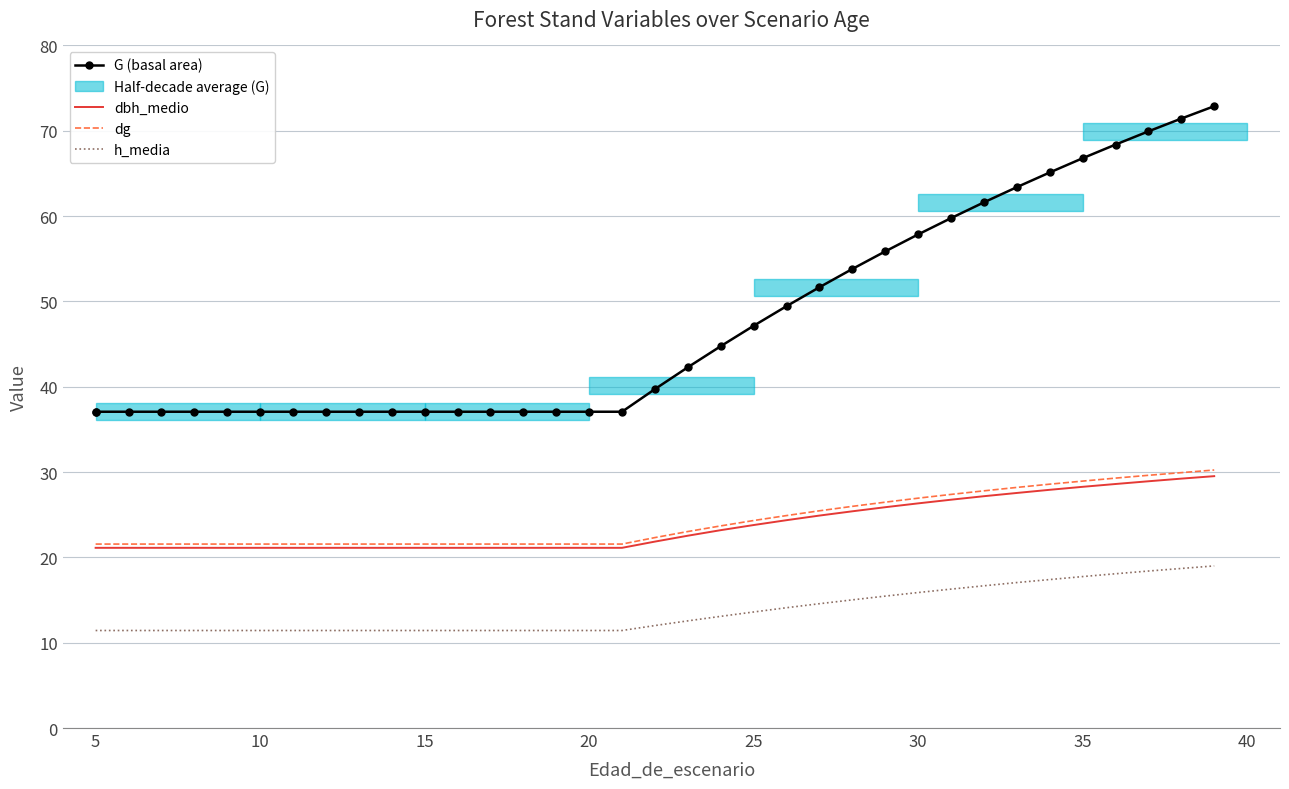

The dg series shows 14.8 at 40. True or false?

False